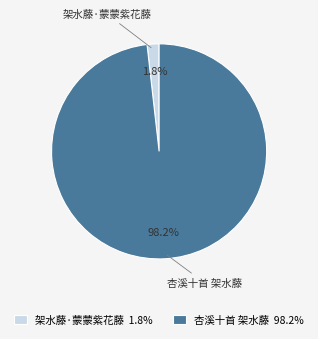

What is the majority slice?

杏溪十首 架水藤